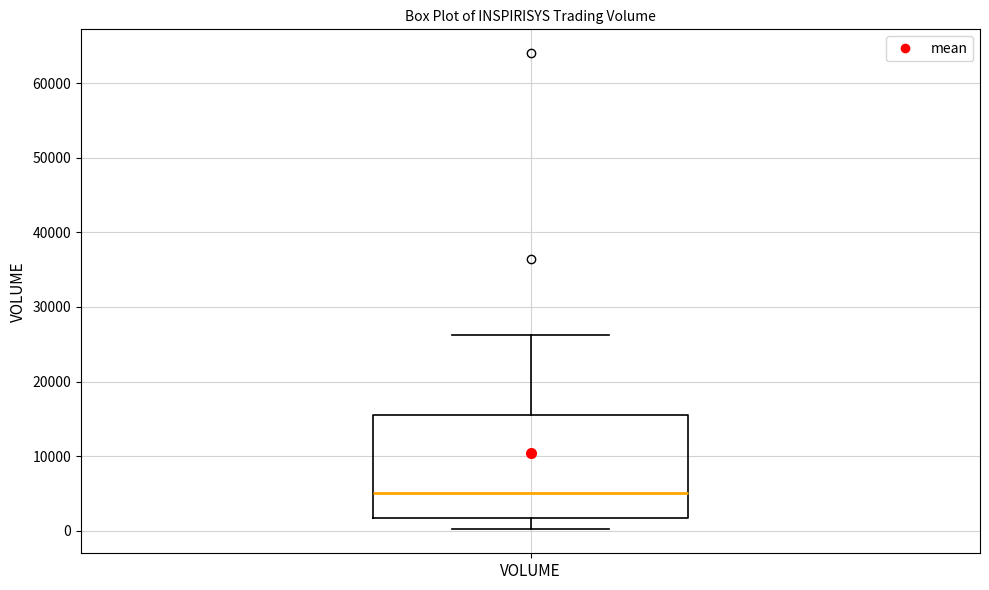

Where does the median line of the box for VOLUME sit on the y-axis? The values are not printed on the chart, so give them approximately, as read against the axis.

5000